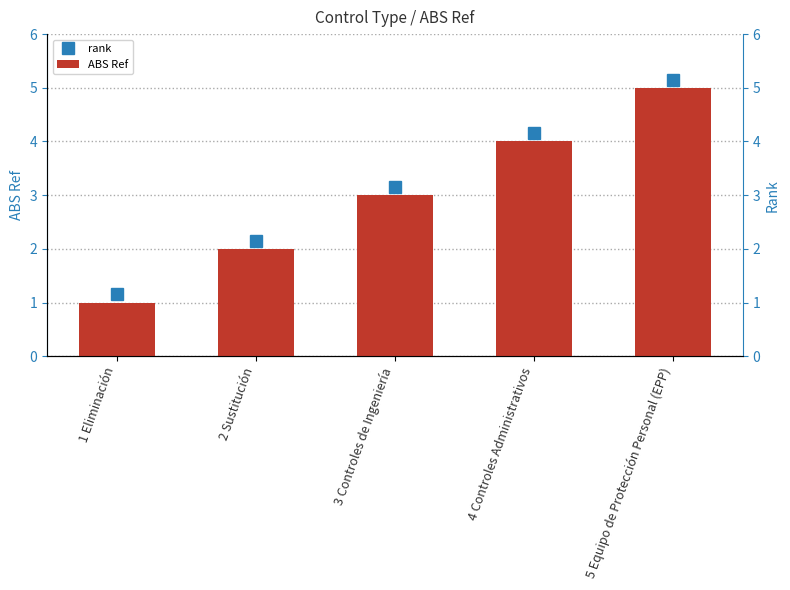

At which category does the chart reach its minimum across all series?

1 Eliminación